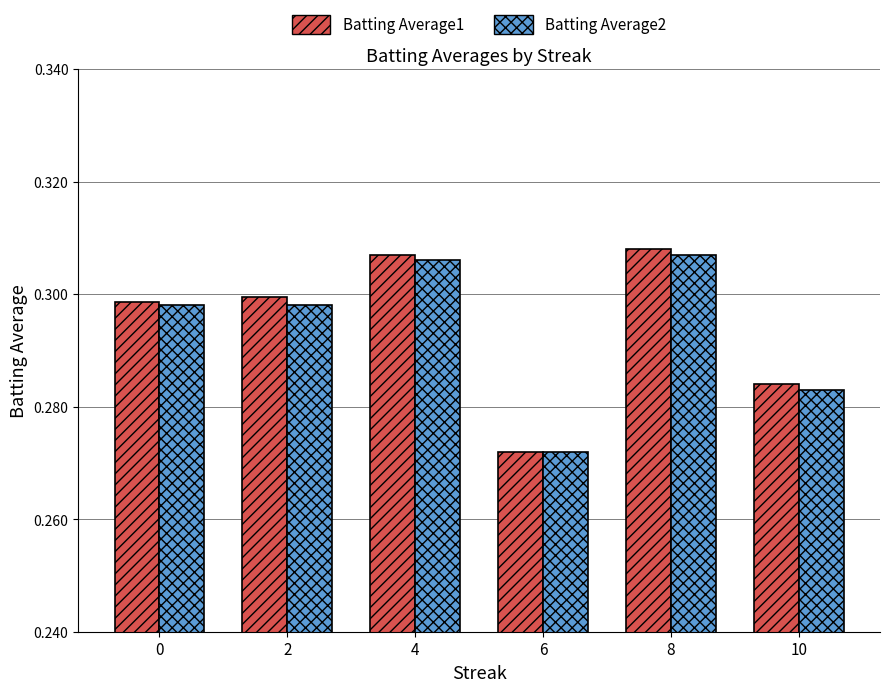

Which category has the lowest value across all series?

6